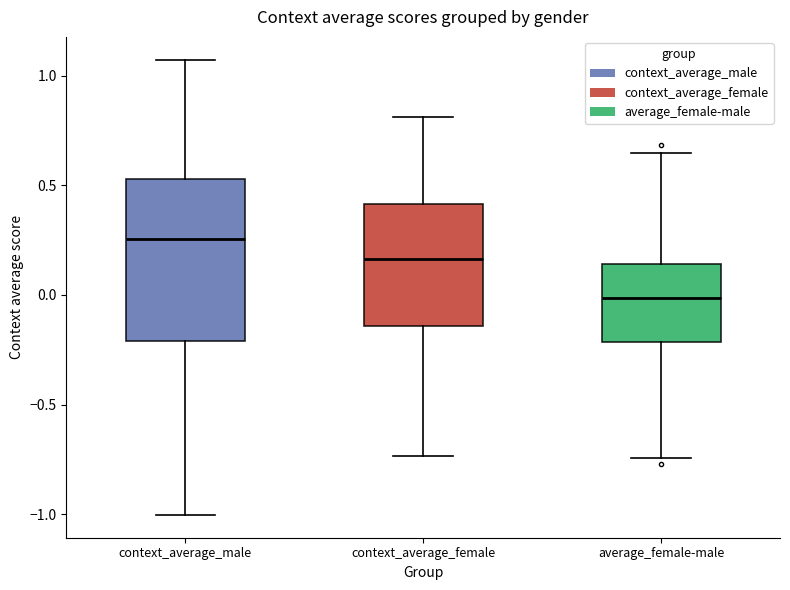

Reading left to right, transcribe this box plot: for each box, give where its median line is, the range the box spans, and where its two whiskers end, as read against the y-axis. The values are not printed on the chart, so give them approximately, as read against the axis.

context_average_male: median 0.25, box -0.20 to 0.55, whiskers -1.00 to 1.05
context_average_female: median 0.15, box -0.15 to 0.40, whiskers -0.75 to 0.80
average_female-male: median 0.00, box -0.20 to 0.15, whiskers -0.75 to 0.65